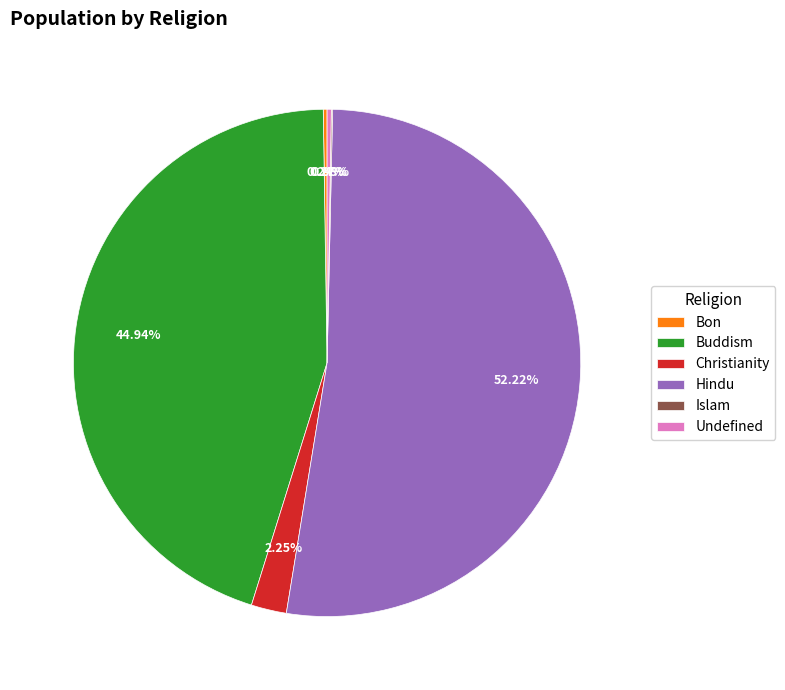

To the nearest percent, what is the difference between the largest and smallest slice percentages?

52%